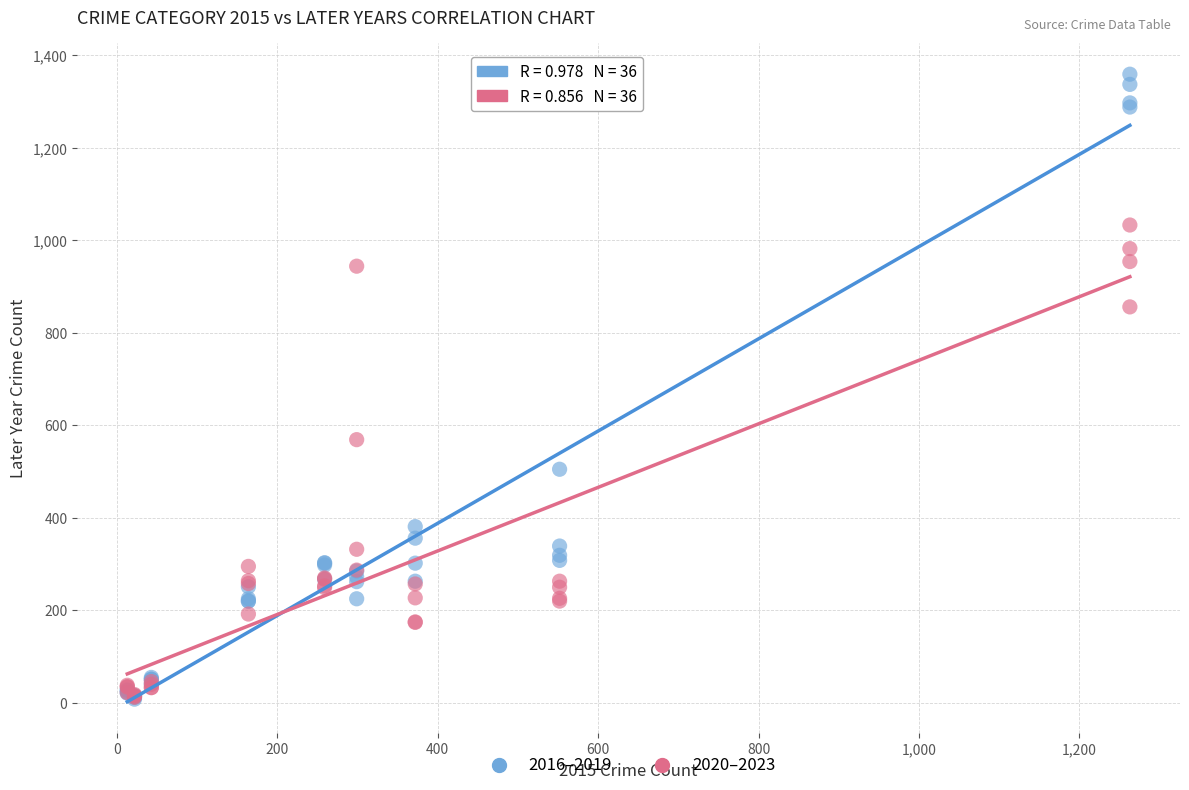

In the 2016–2019 series, what Y value is closest to 683?

505